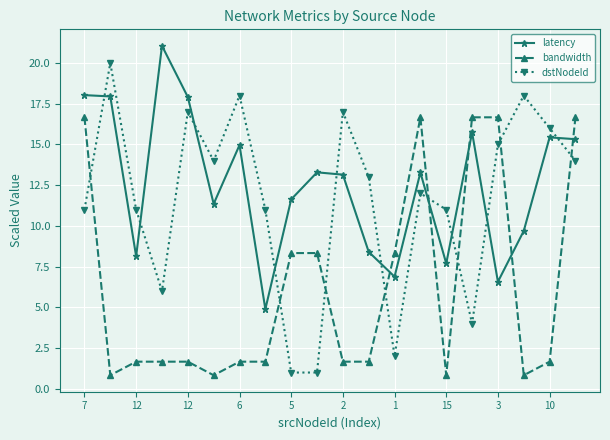

How many distinct data groups are displayed?

3